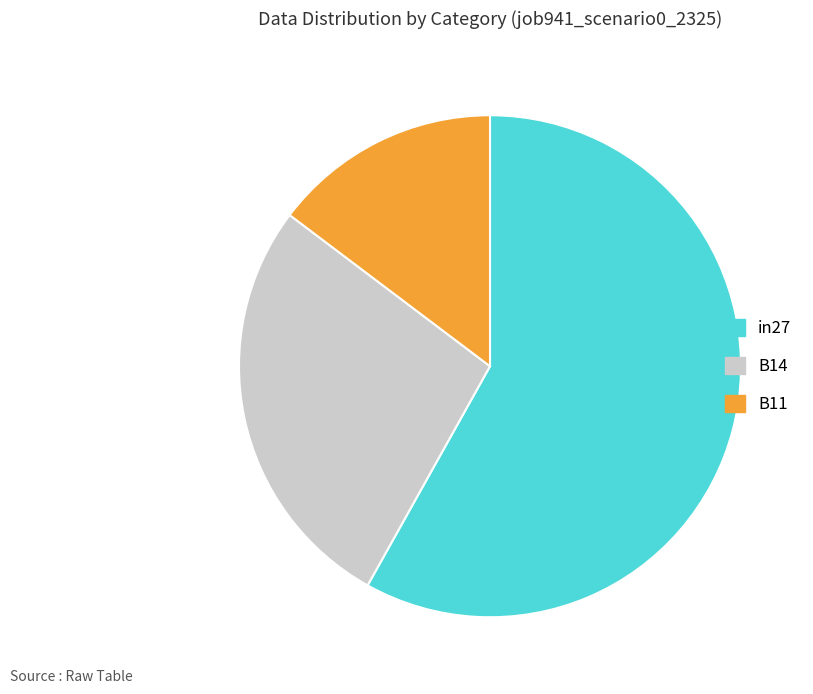

Which slice is the smallest?

B11